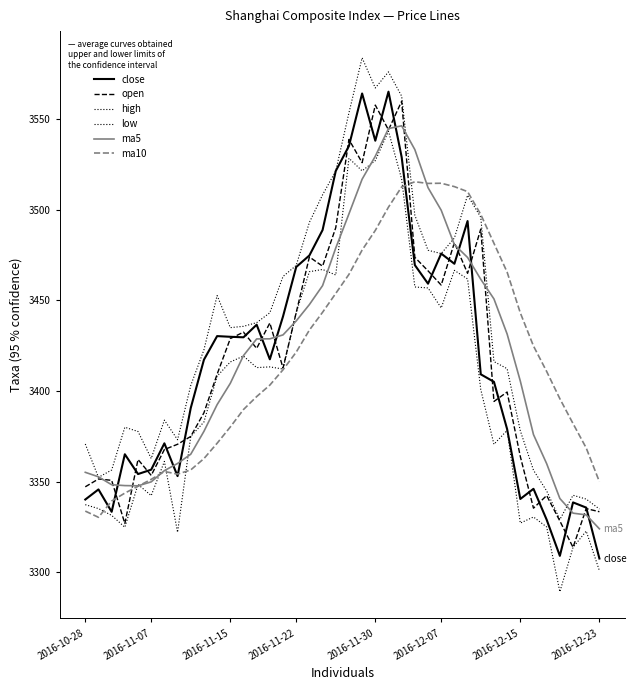

True or false: low and open cross at least once.

False